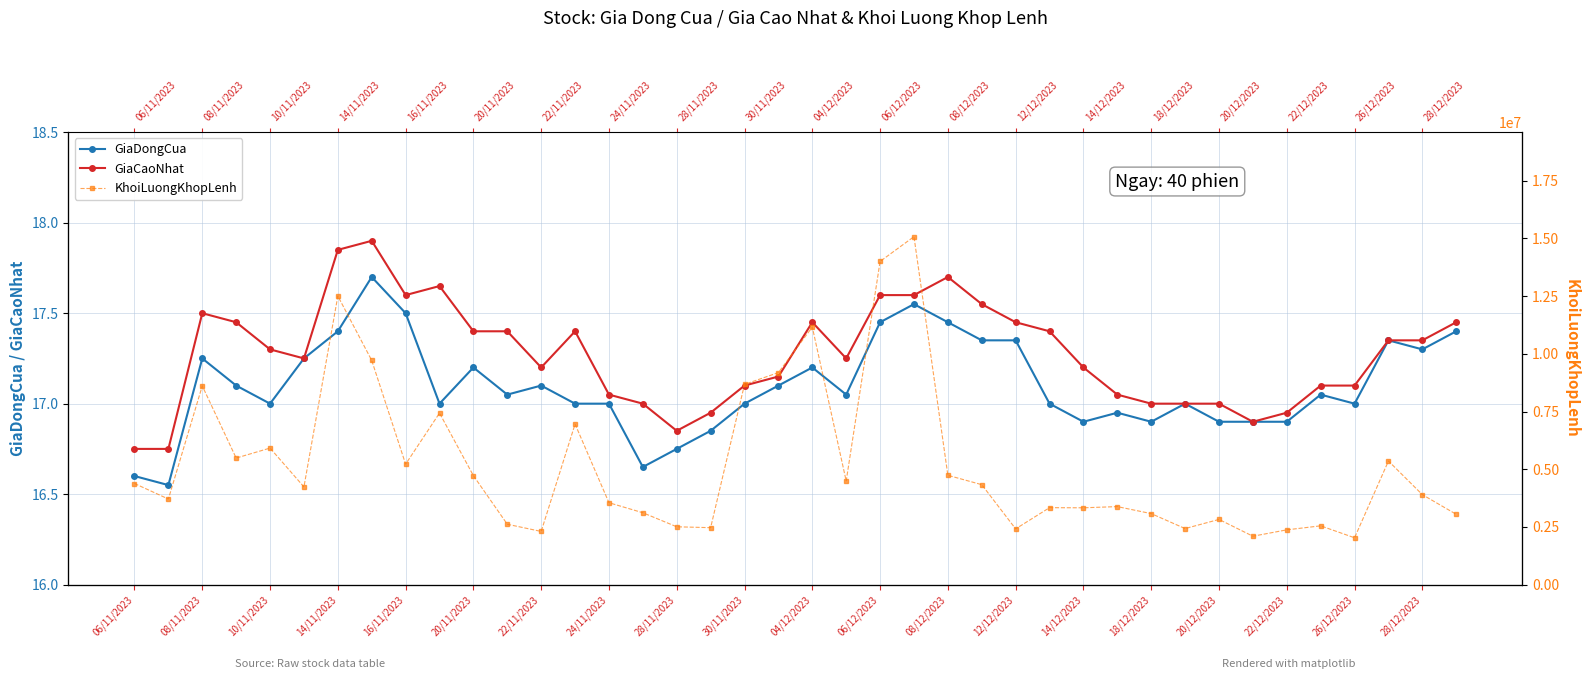

Is it true that GiaCaoNhat equals 11.3 at 06/12/2023?

False